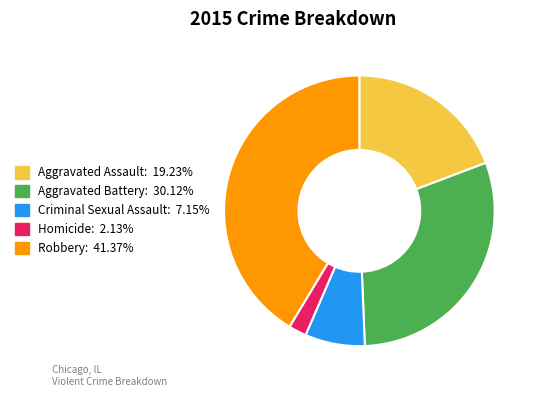

What is the smallest slice in the pie chart?

Homicide